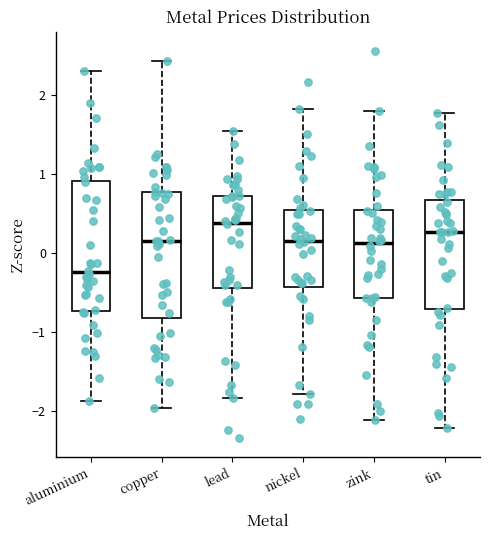

Which box has the highest median line?

lead